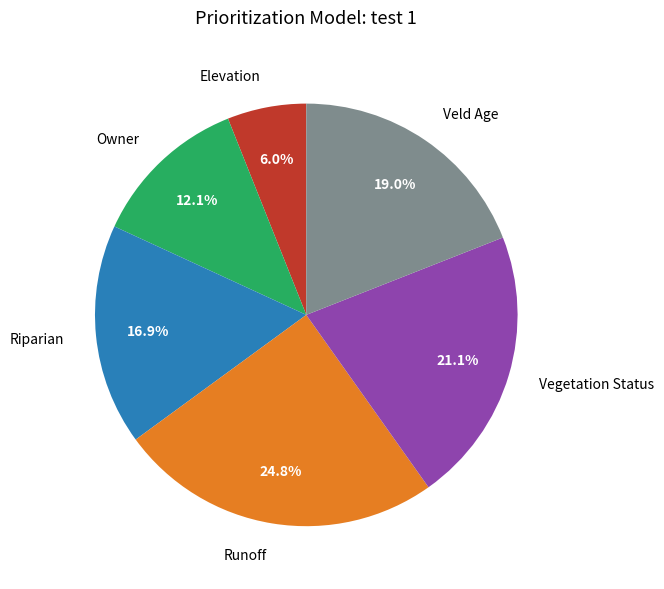

What percentage is NOT represented by Owner?

87.9%